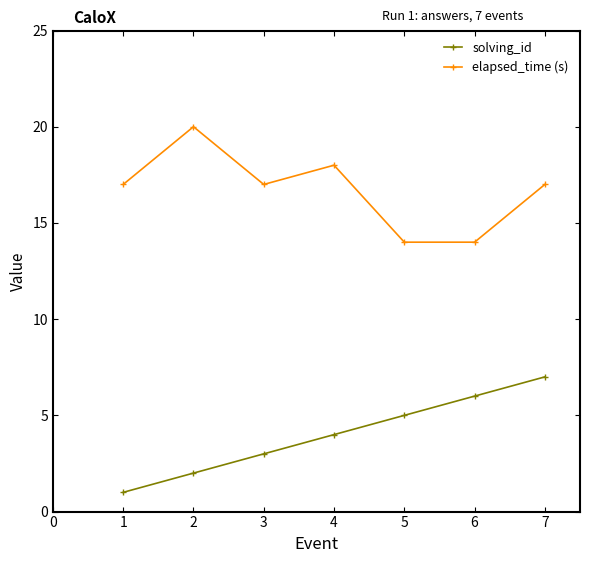

True or false: elapsed_time (s) and solving_id intersect in this chart.

False